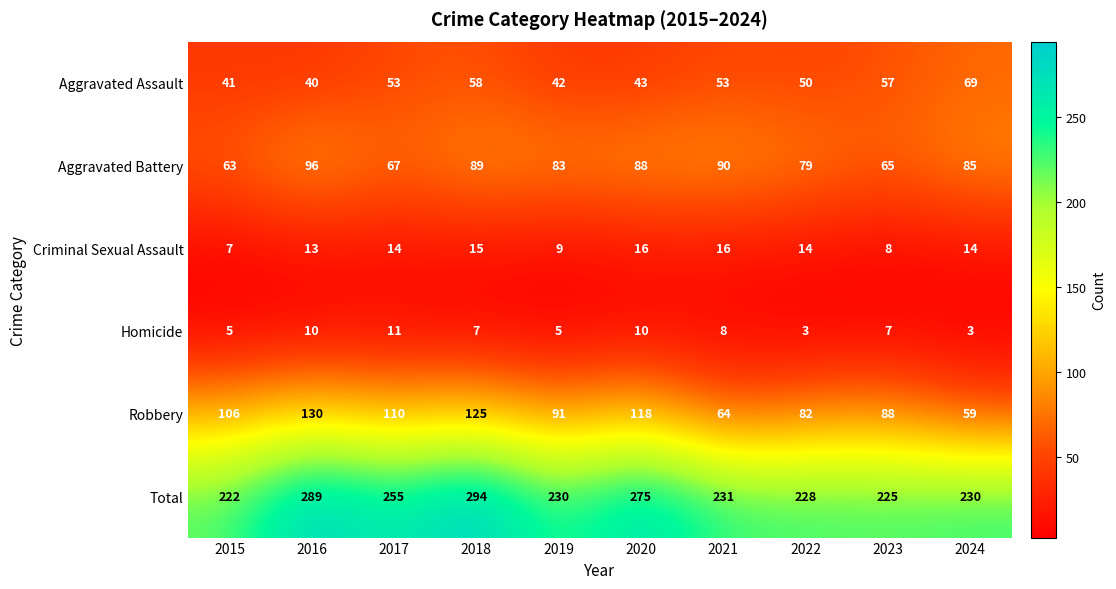

Is it true that Robbery equals 128 at 2022?

False